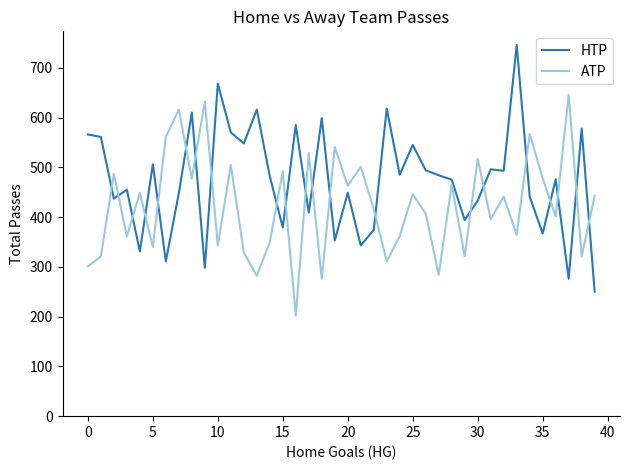

What is the difference between the maximum and minimum values in the HTP series?

496